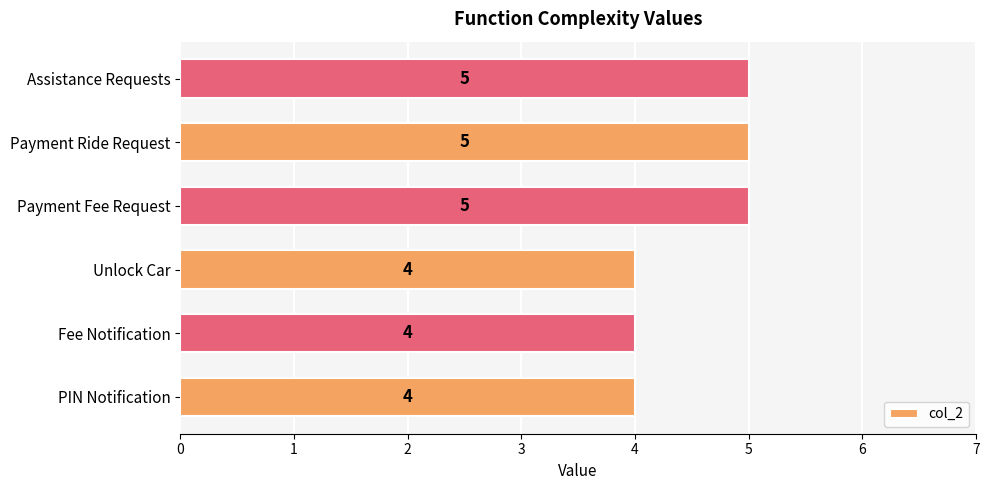

What is the minimum value shown in the chart?

4